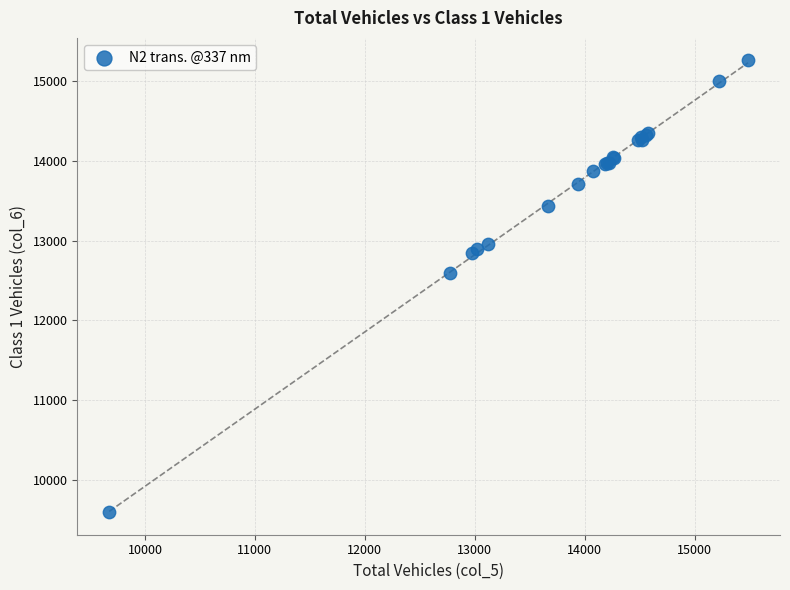

What Y value in the scatter plot is closest to 12427?

12593